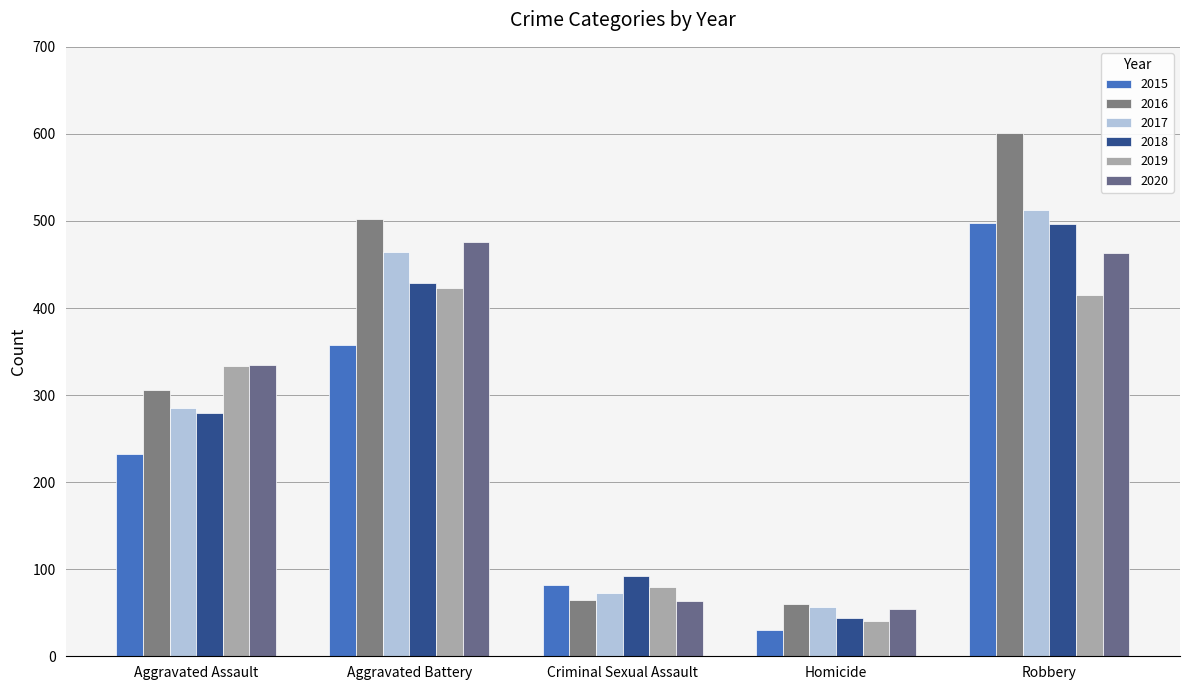

The 2015 series shows 232 at Aggravated Assault. True or false?

True